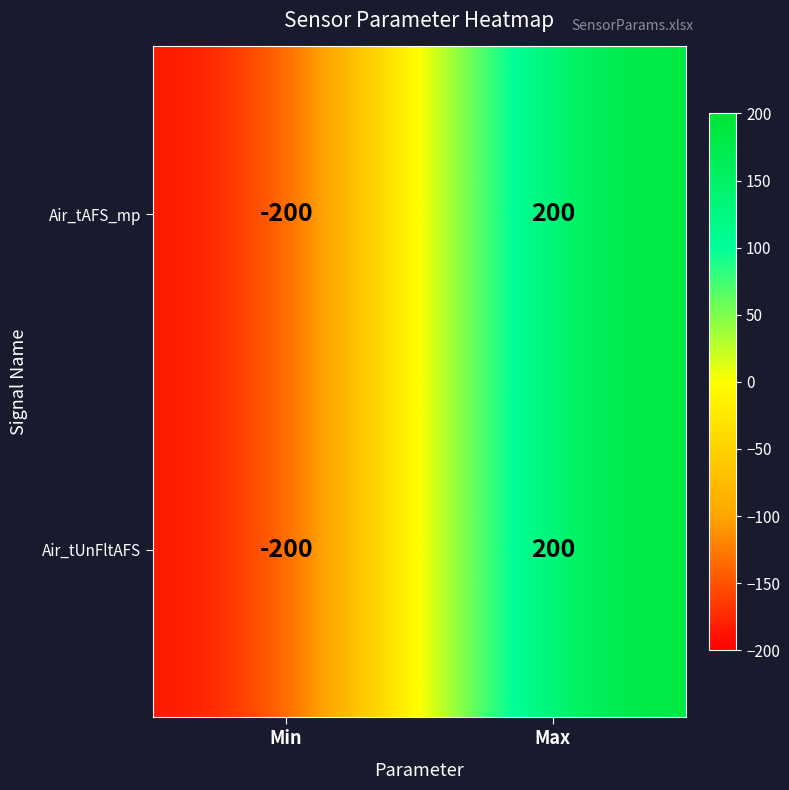

Reading right to left, transcribe all the data shown in this chart.

Air_tAFS_mp: 200	-200
Air_tUnFltAFS: 200	-200